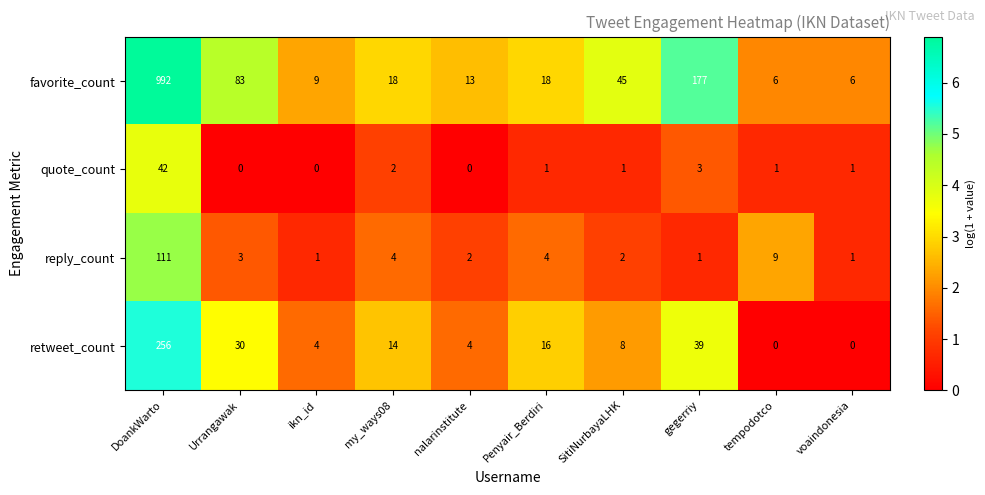

What is the average value of the quote_count series?

5